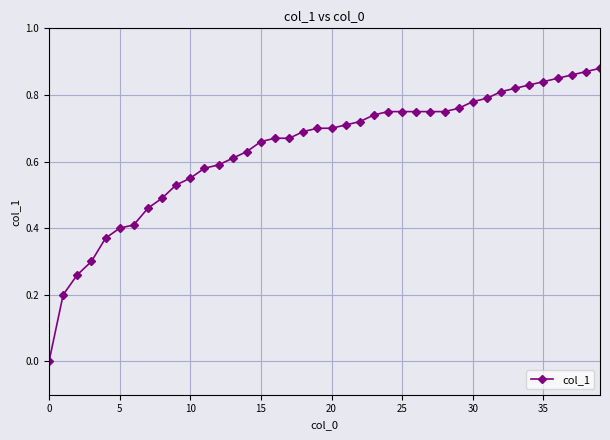

What is the sum of all values?

25.5